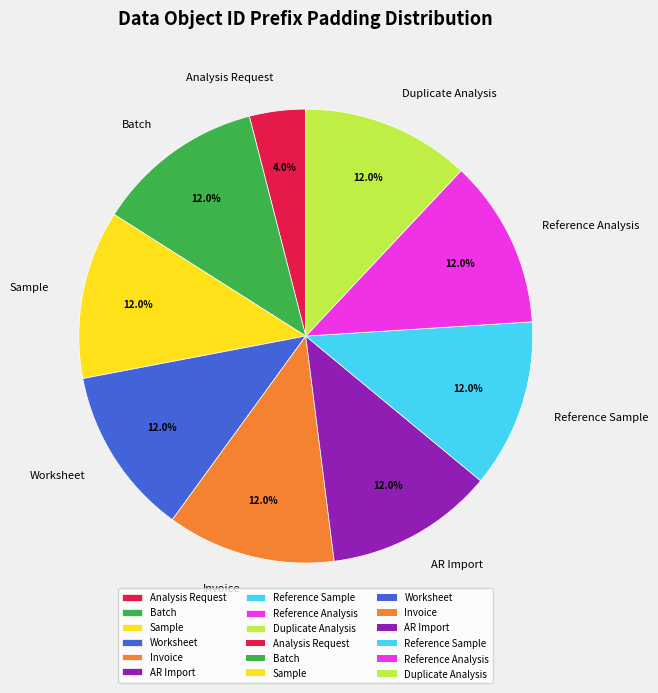

What is the smallest slice in the pie chart?

Analysis Request